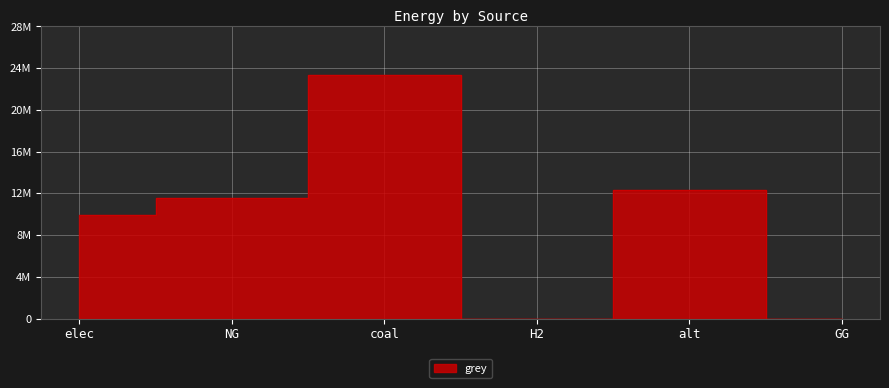

What is the label of the 3rd point from the right?

H2